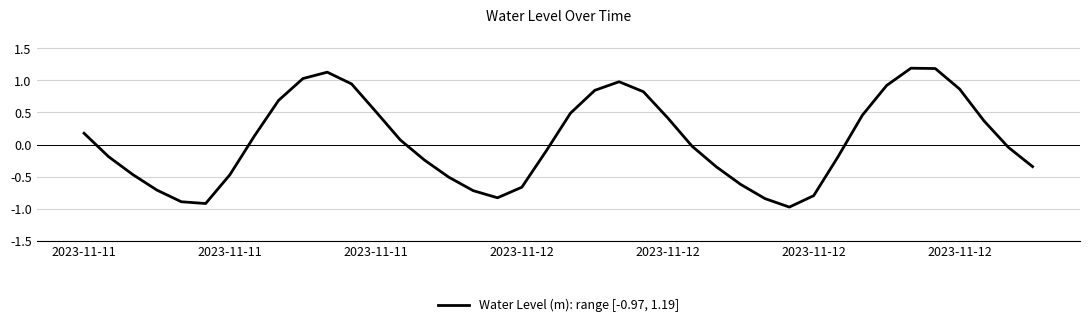

What is the smallest value displayed?

-1.0